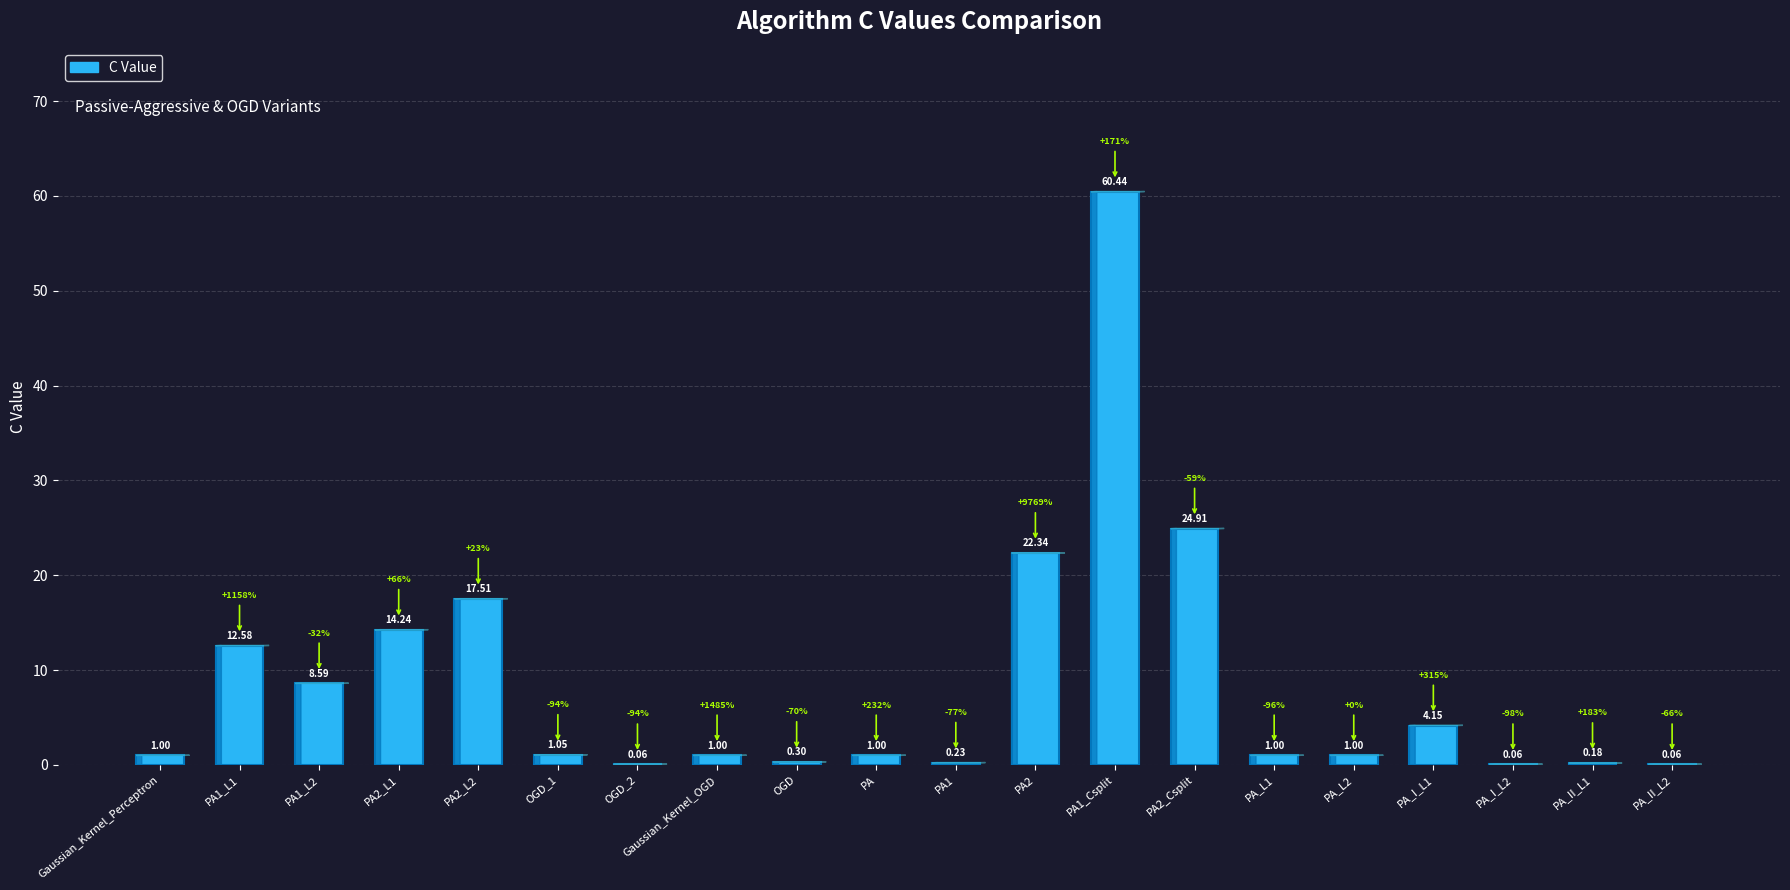

What is the average value?

8.6